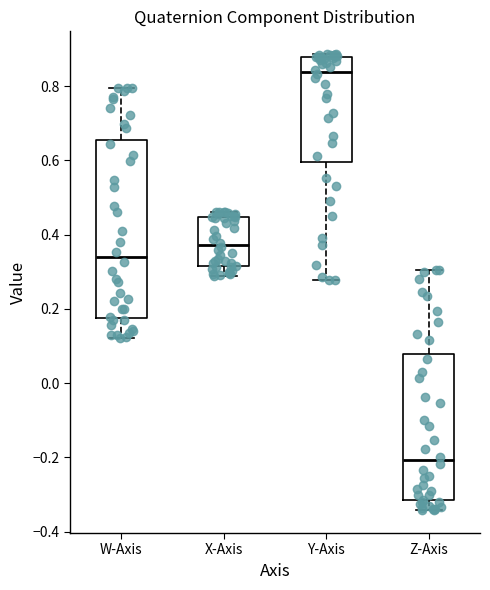

Where is the lower edge of the box for W-Axis on the y-axis? The values are not printed on the chart, so give them approximately, as read against the axis.

0.18